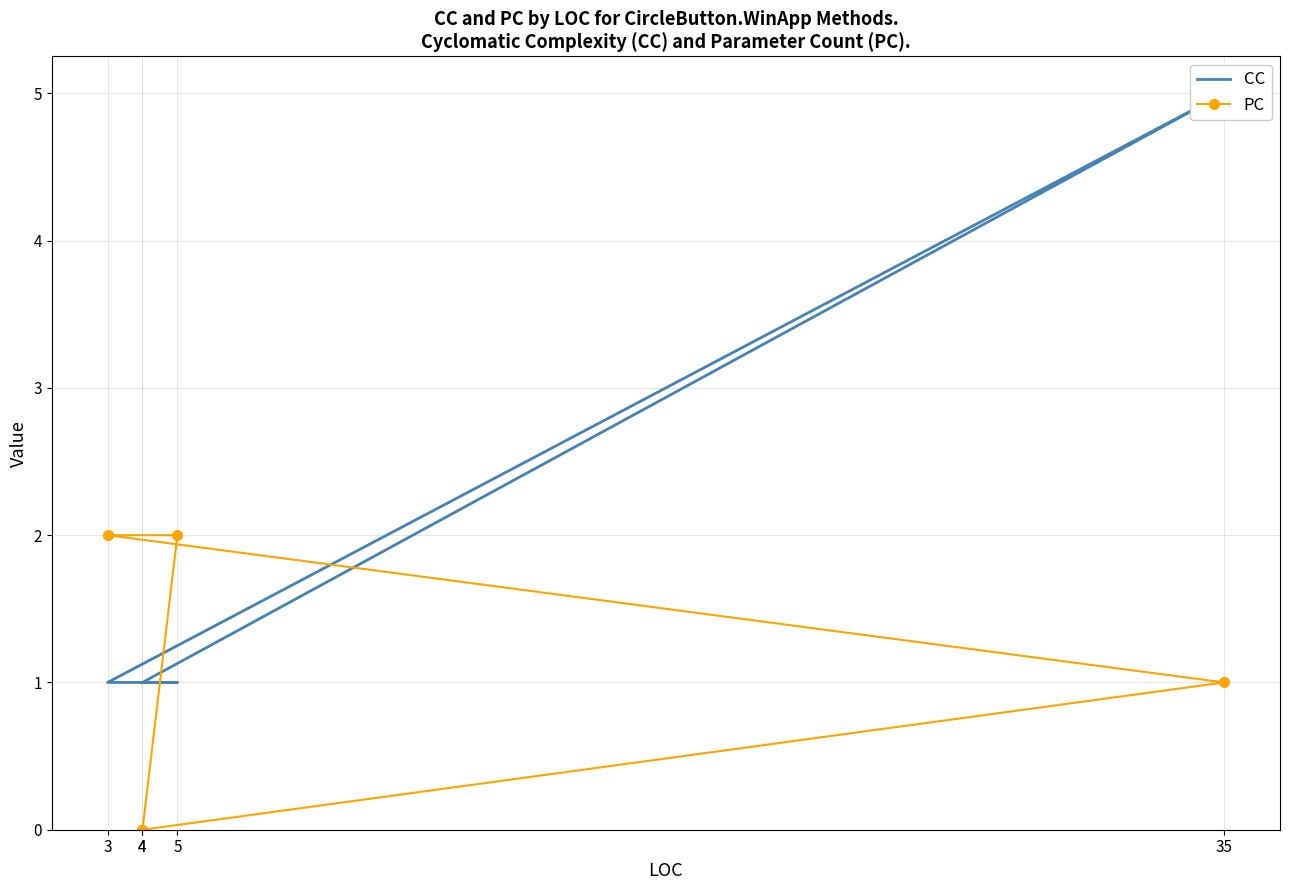

At which category is the sum across all series the highest?

35